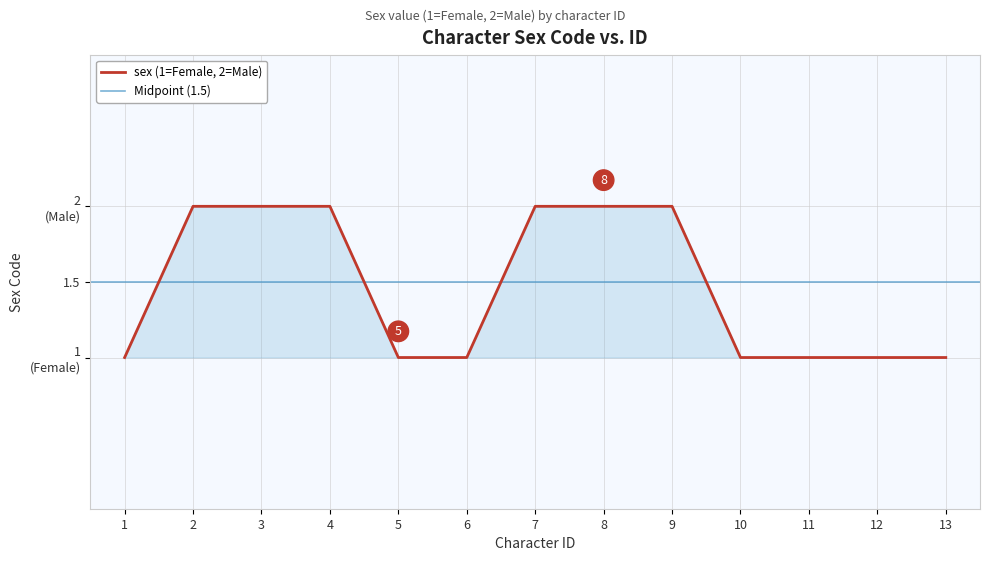

At which label is the value closest to 1?

1